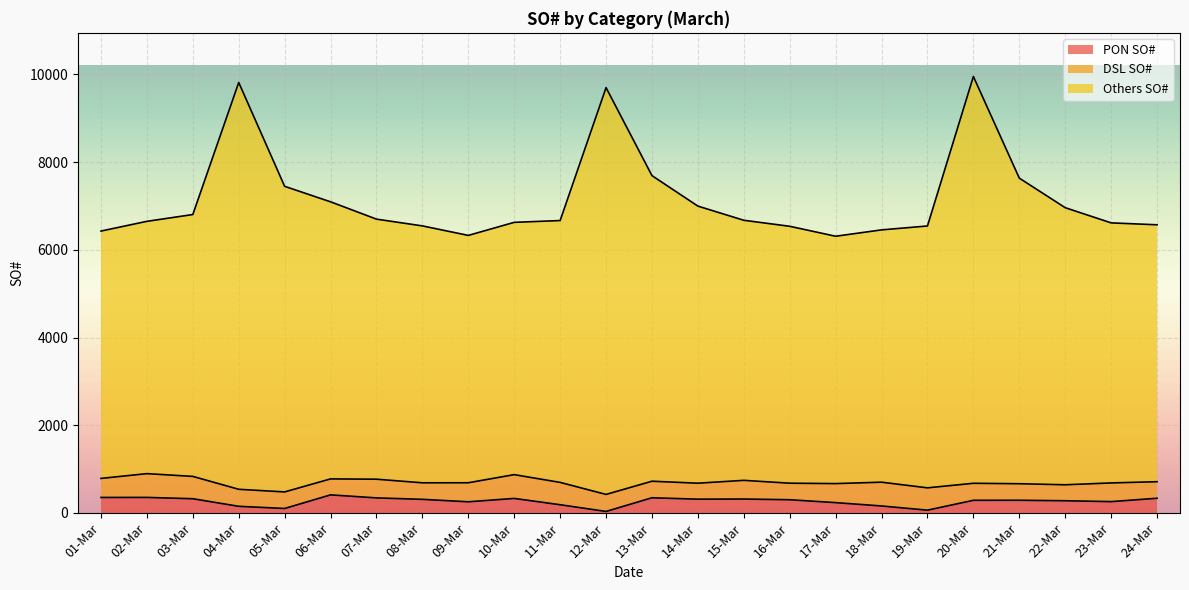

What is the difference between the highest and lowest values at 06-Mar?

6681